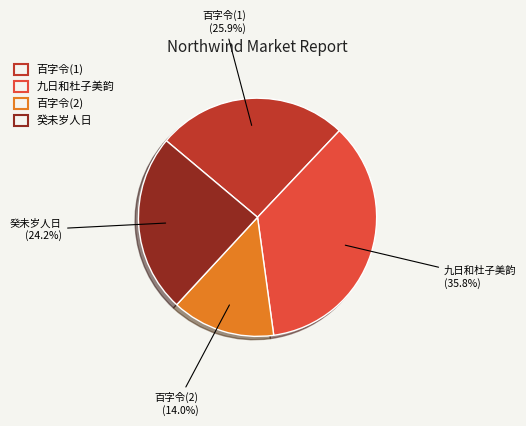

How many segments does this pie chart have?

4